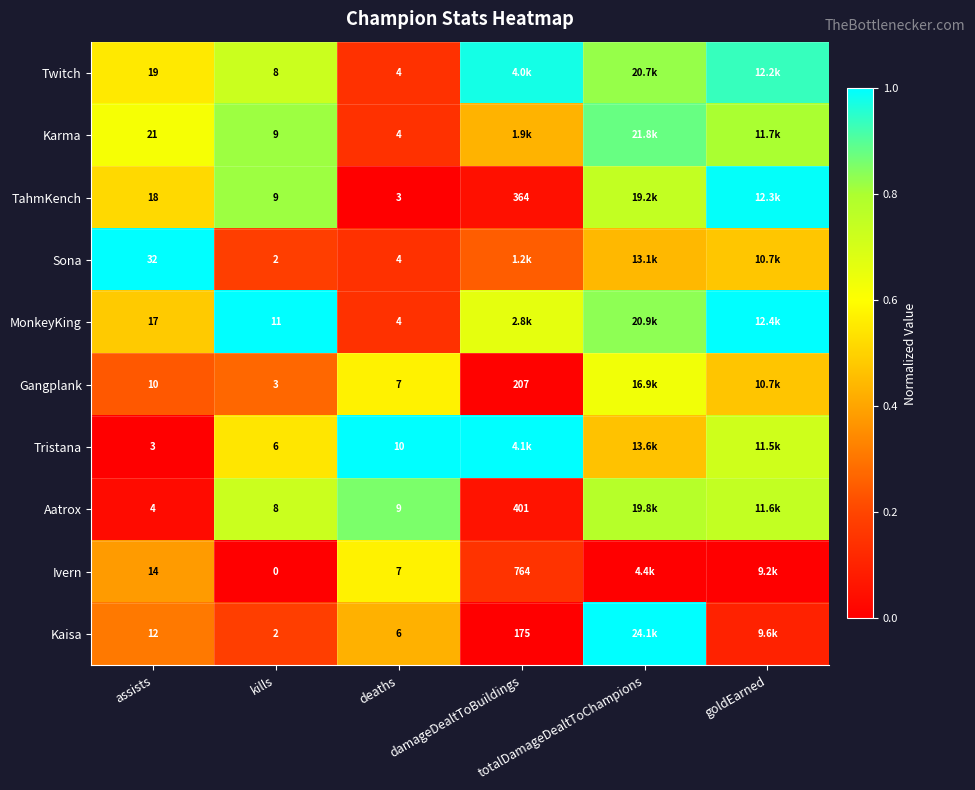

What is the total value across all series at damageDealtToBuildings?

3.6